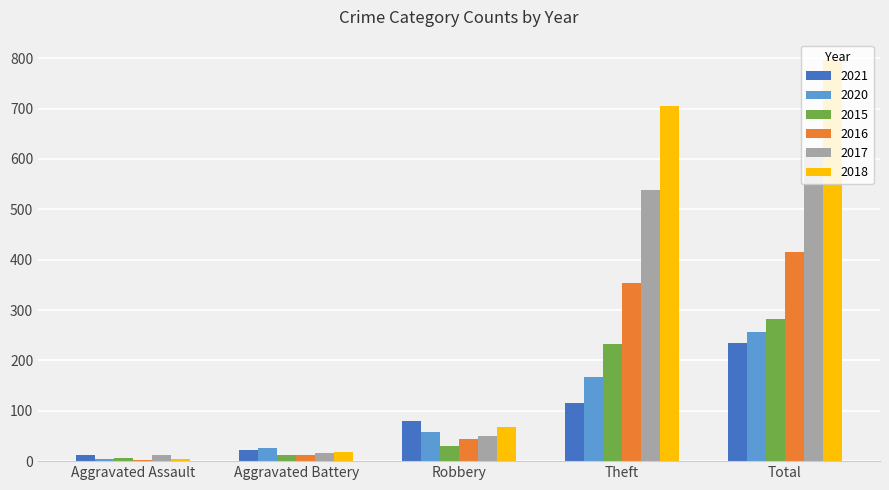

Rank the series by their maximum value, from highest to lowest.

2018, 2017, 2016, 2015, 2020, 2021